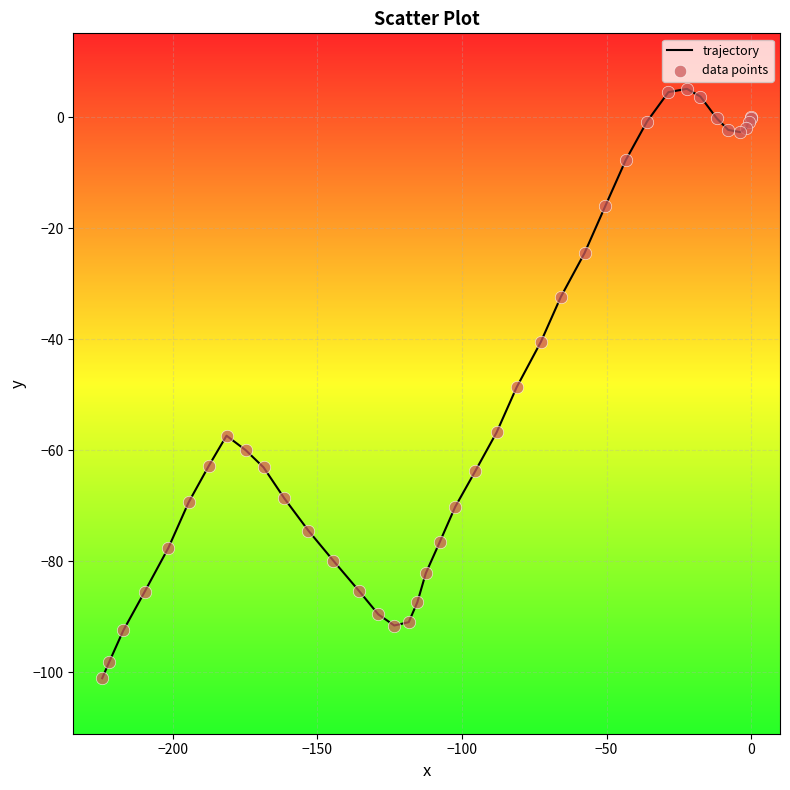

What is the smallest value displayed?

-101.1